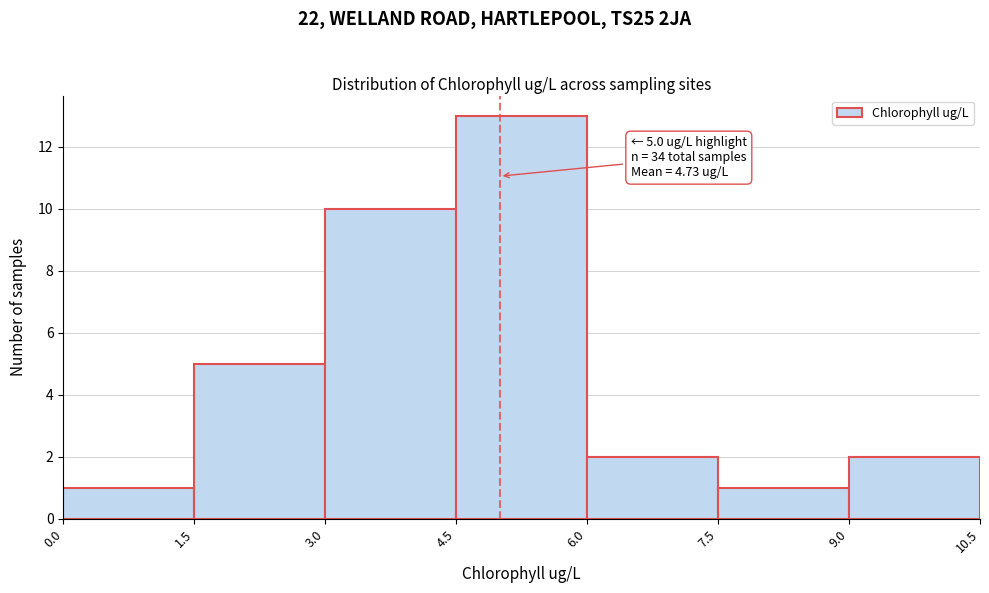

Which range on the x-axis has the tallest bar?

4.5 to 6.0